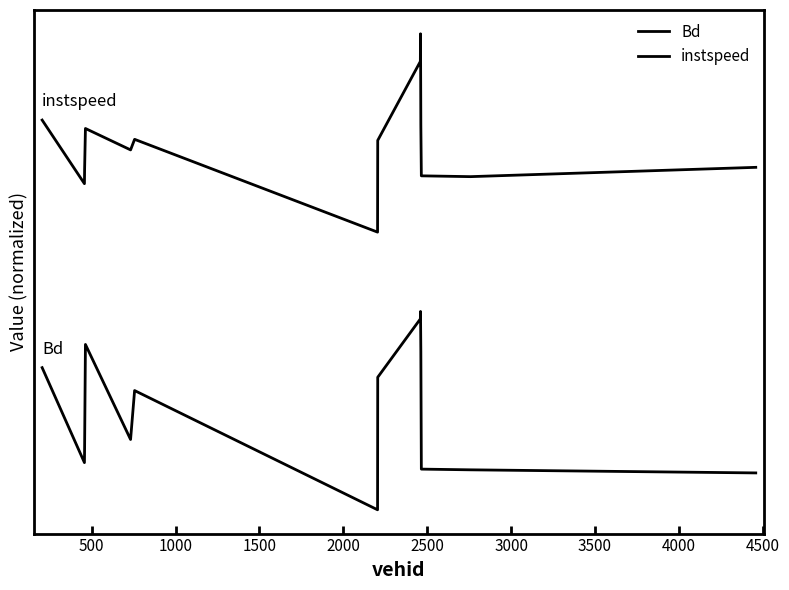

Rank the series by their maximum value, from highest to lowest.

instspeed, Bd